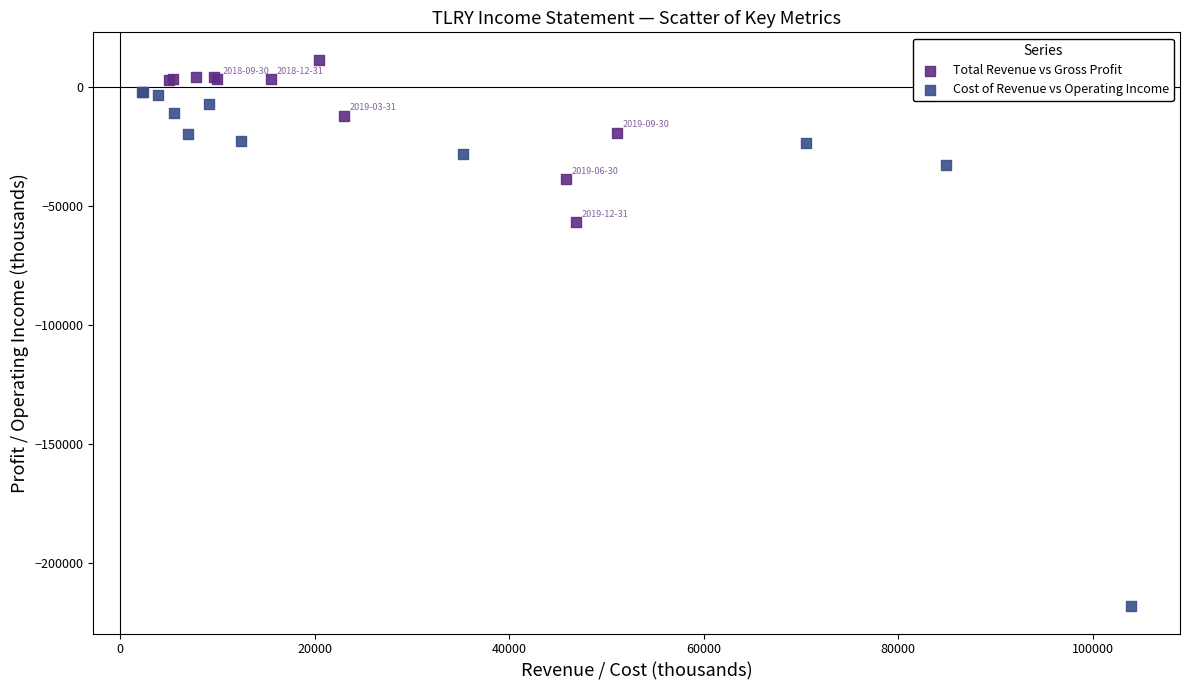

Which series has the widest spread of Y values?

Cost of Revenue vs Operating Income